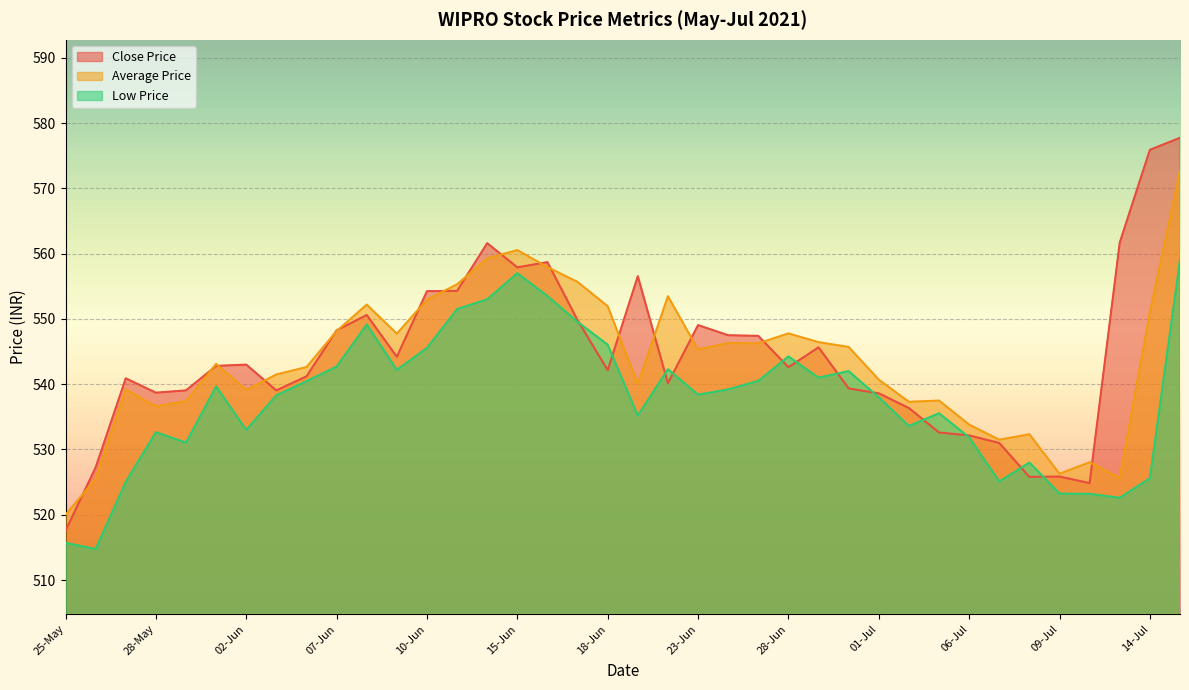

What is the minimum value for Low Price?

514.8